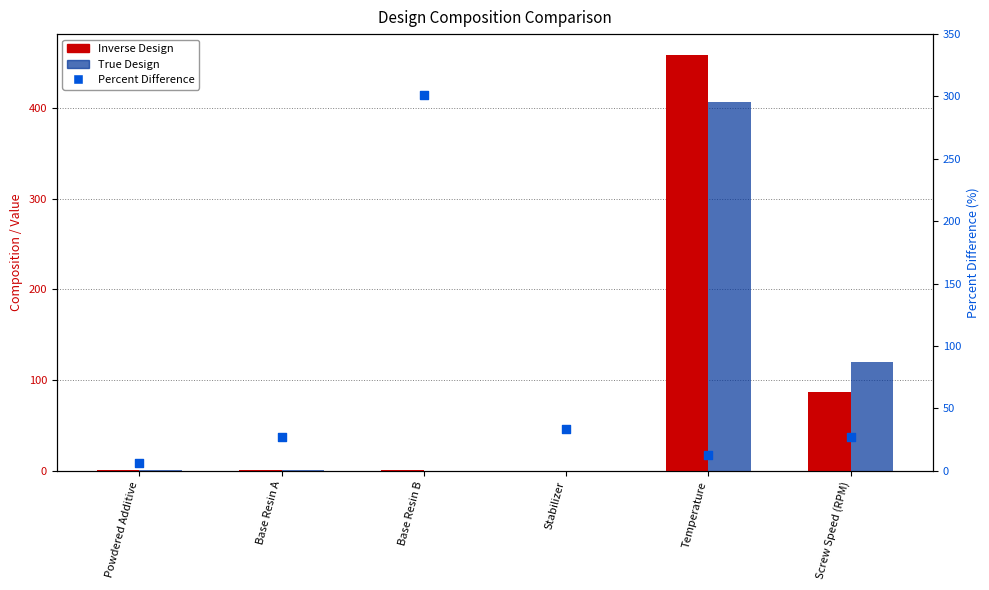

At which category is the sum across all series the highest?

Temperature